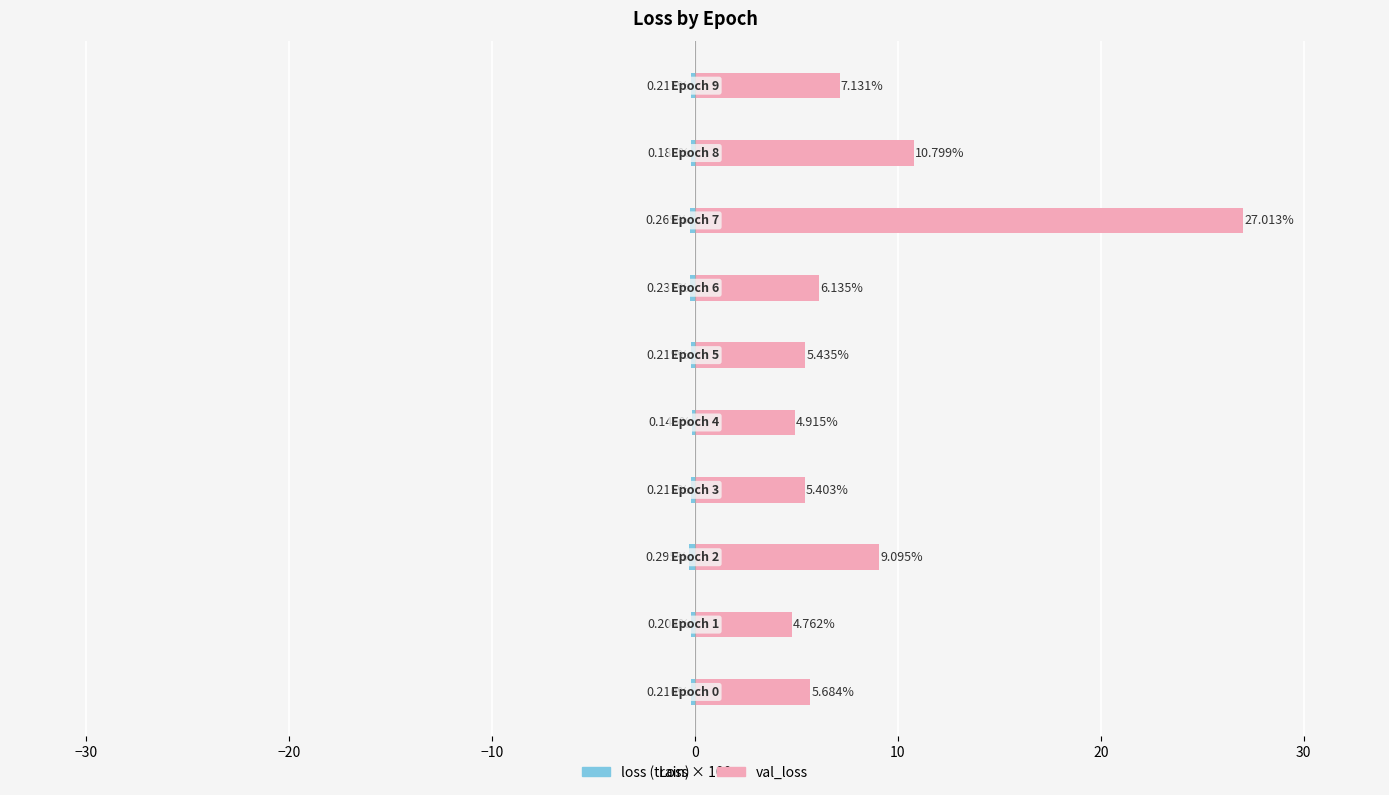

Does the chart contain any negative values?

Yes